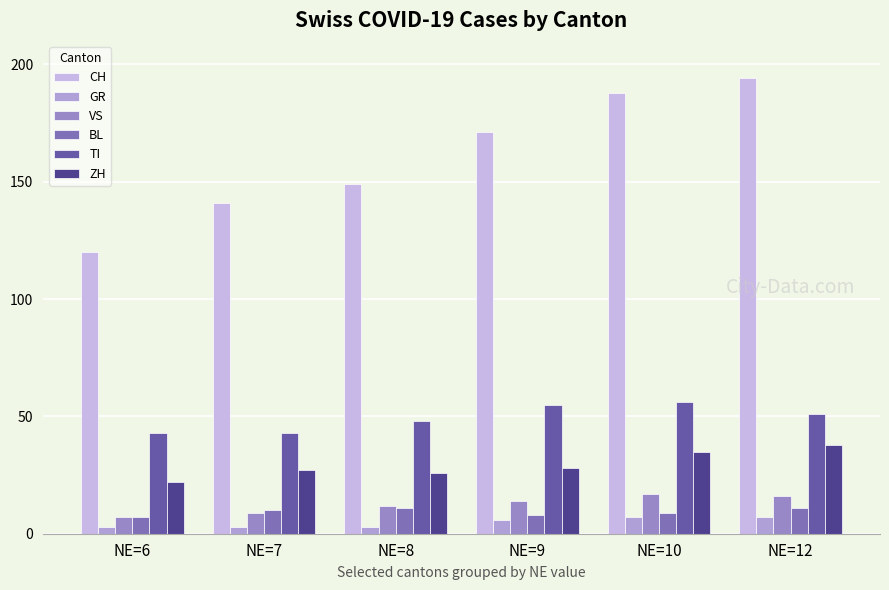

What is the greatest value displayed?

194